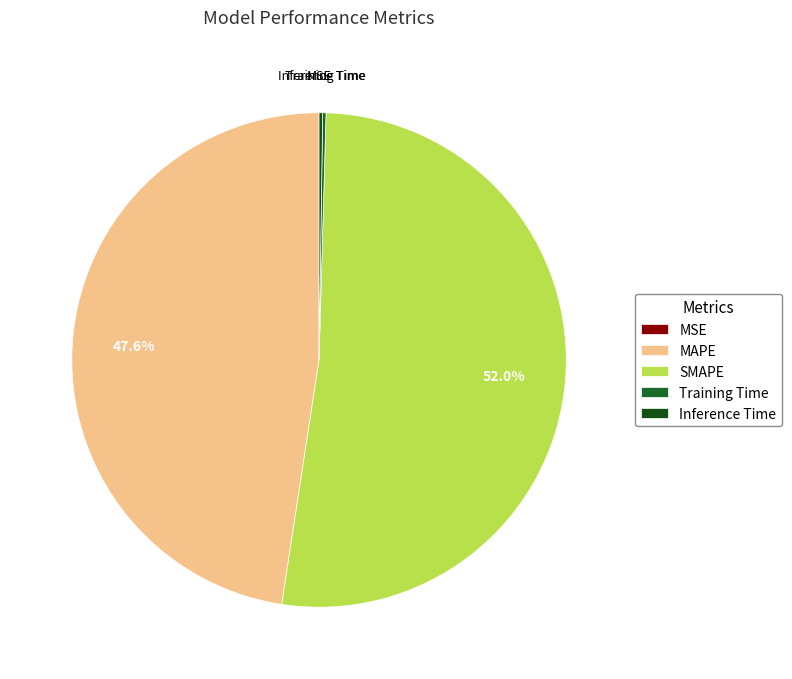

How many slices are in this pie chart?

5